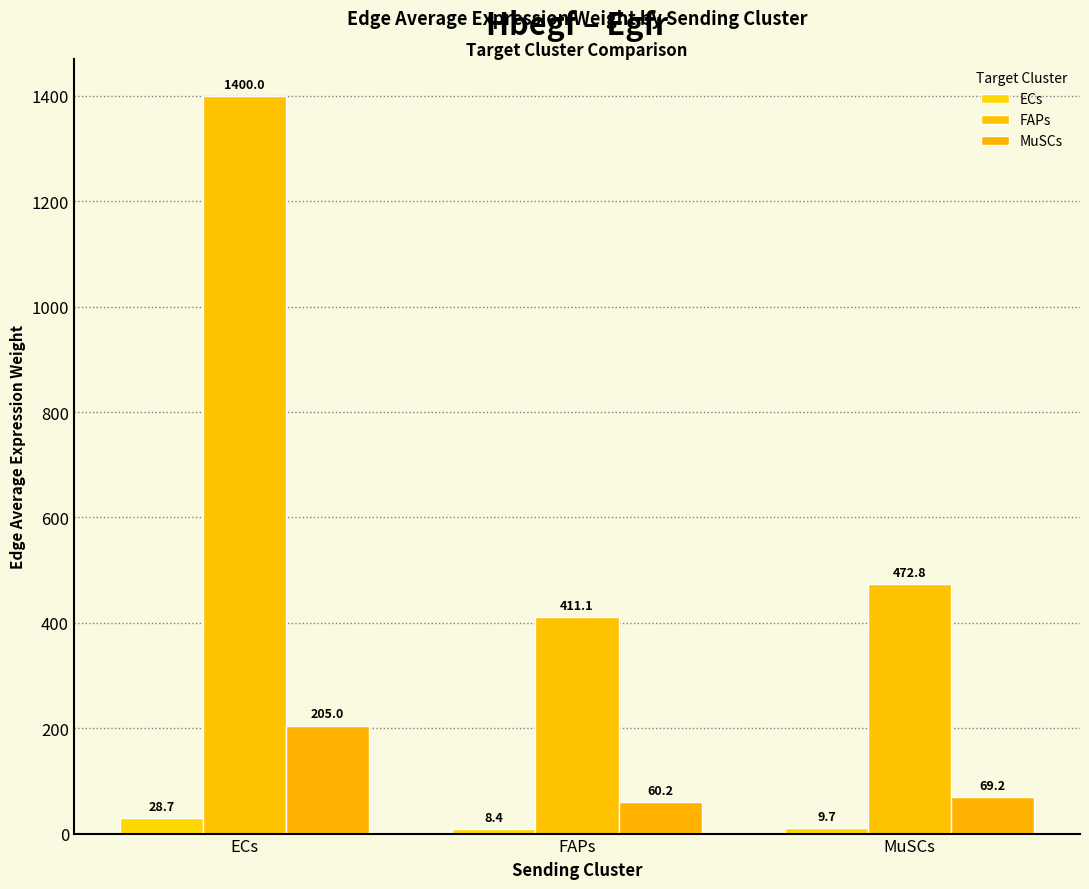

Which series has the largest range (max minus min)?

FAPs